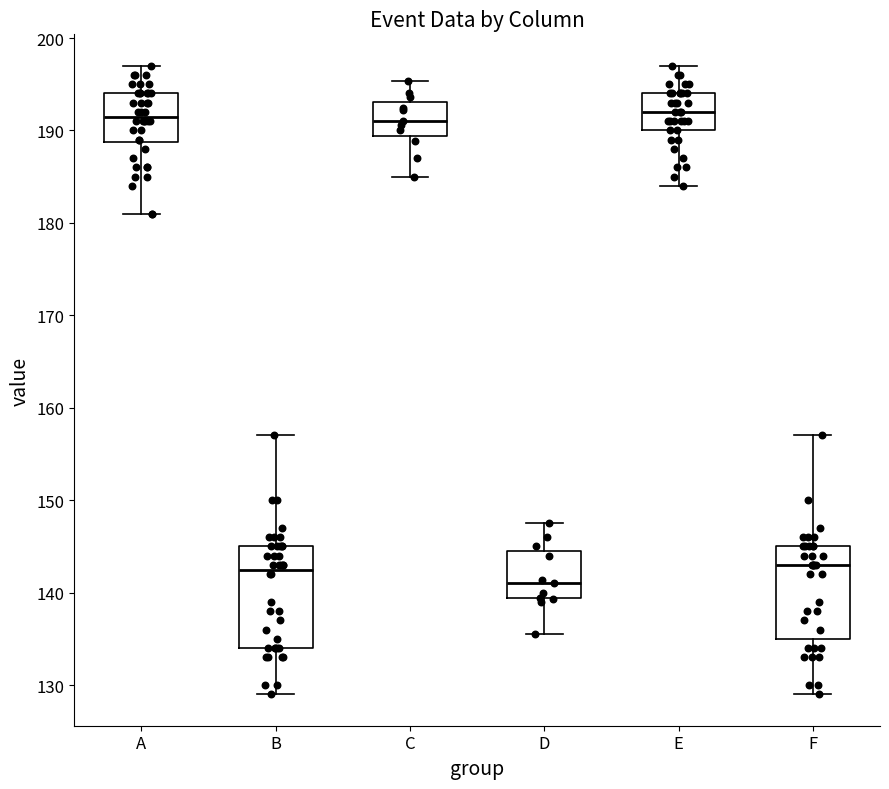

Reading left to right, transcribe this box plot: for each box, give where its median line is, the range the box spans, and where its two whiskers end, as read against the y-axis. The values are not printed on the chart, so give them approximately, as read against the axis.

A: median 192, box 189 to 194, whiskers 181 to 197
B: median 143, box 134 to 145, whiskers 129 to 157
C: median 191, box 189 to 193, whiskers 185 to 195
D: median 141, box 139 to 145, whiskers 136 to 148
E: median 192, box 190 to 194, whiskers 184 to 197
F: median 143, box 135 to 145, whiskers 129 to 157